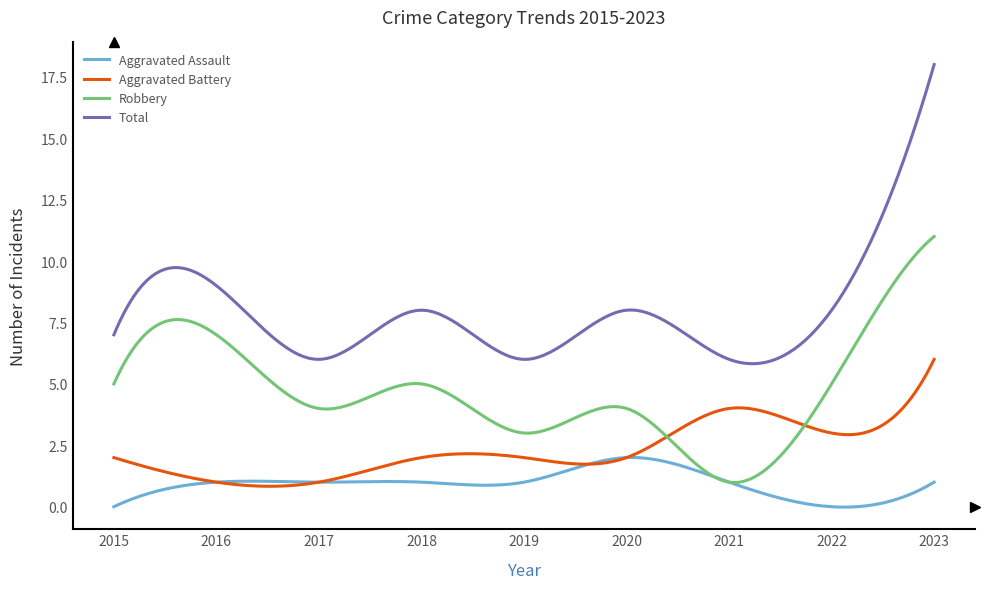

Rank the series by their average value, from highest to lowest.

Total, Robbery, Aggravated Battery, Aggravated Assault